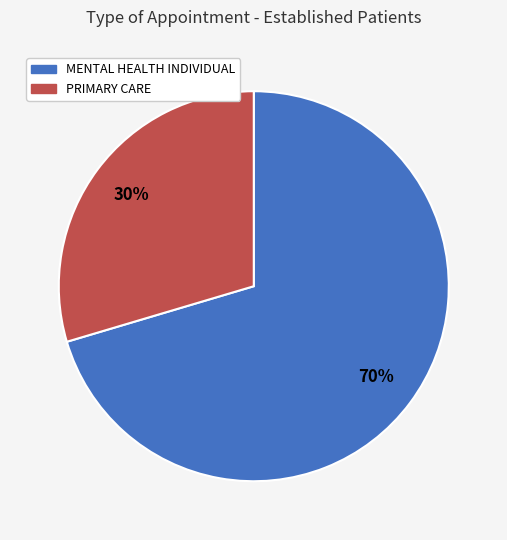

Is there a majority slice in this chart?

Yes